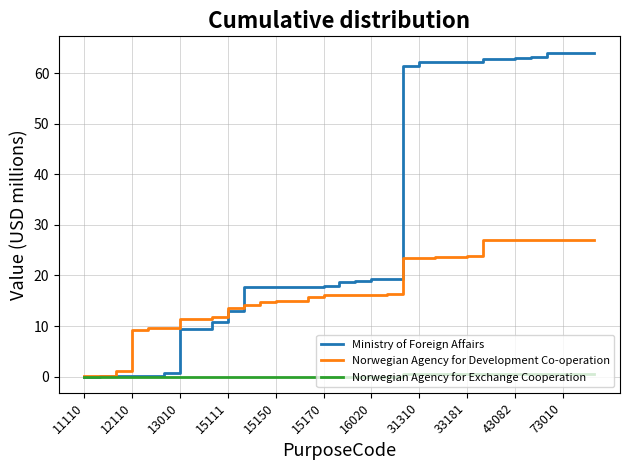

List the series in order of their peak value, lowest first.

Norwegian Agency for Exchange Cooperation, Norwegian Agency for Development Co-operation, Ministry of Foreign Affairs